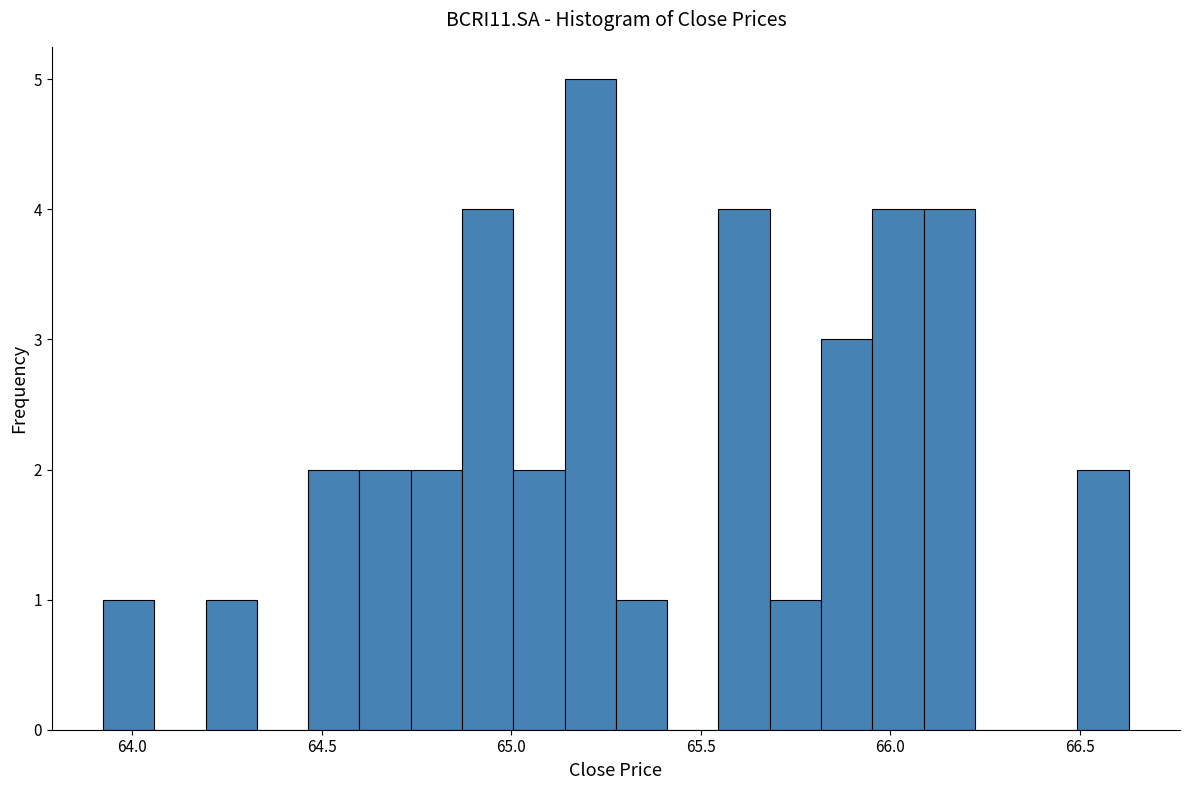

Around what value on the x-axis is the tallest bar? Give the approximate position of its centre, as read against the axis.

65.20